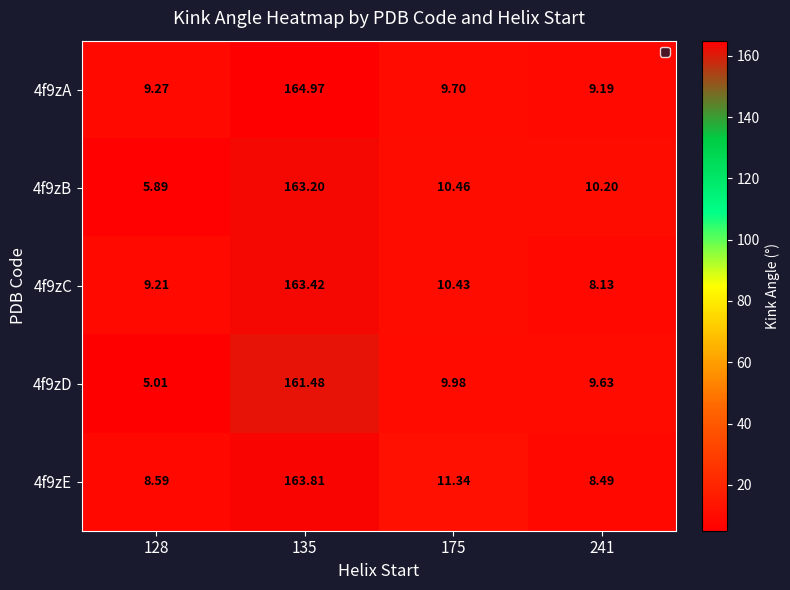

Is the value of 4f9zE at 135 greater than the value of 4f9zB at 175?

Yes